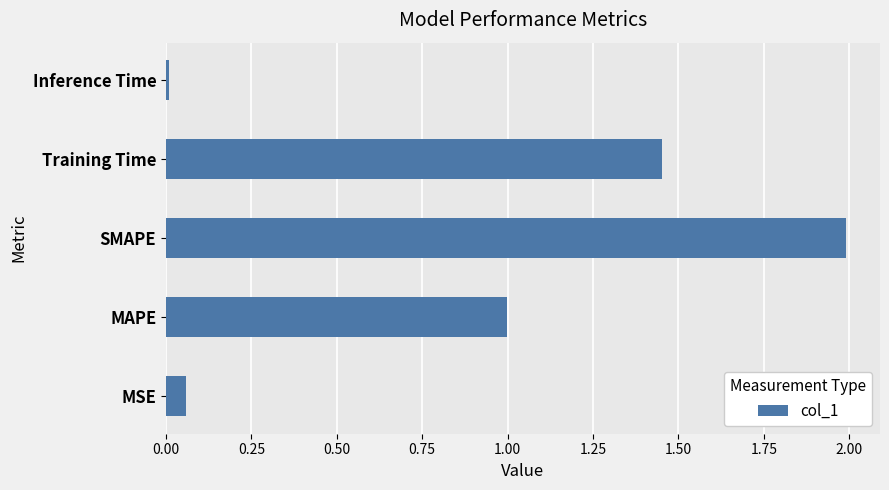

Read the value at MAPE.

1.0